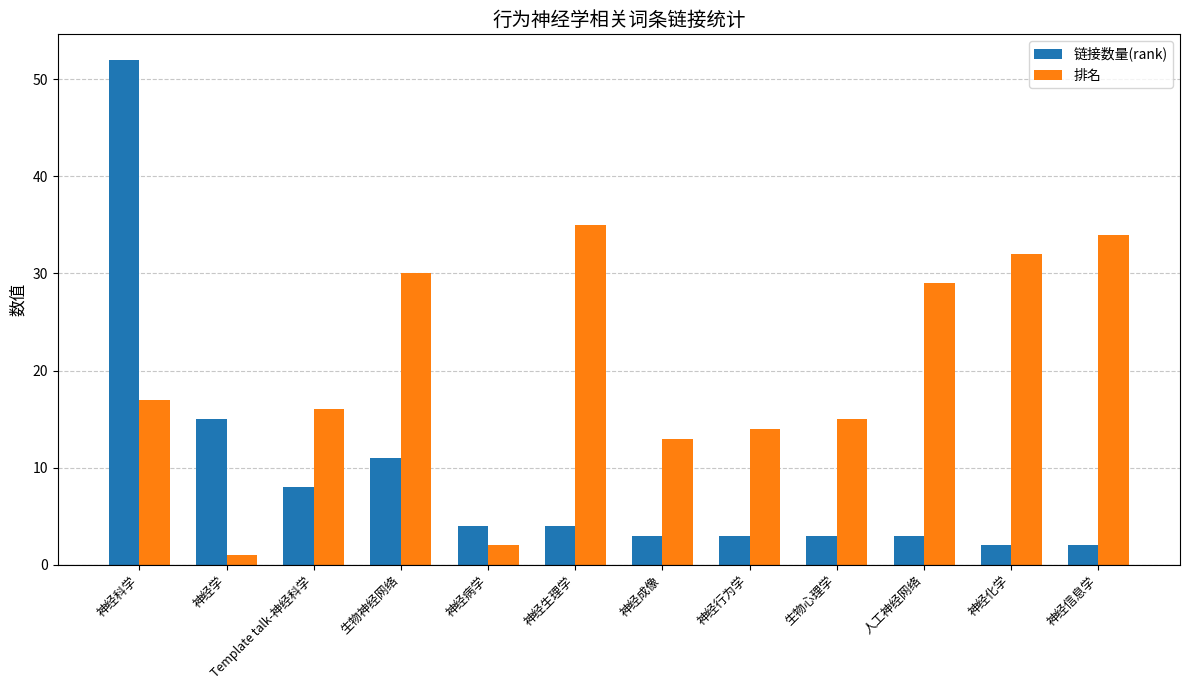

What position from the right is 神经成像?

6